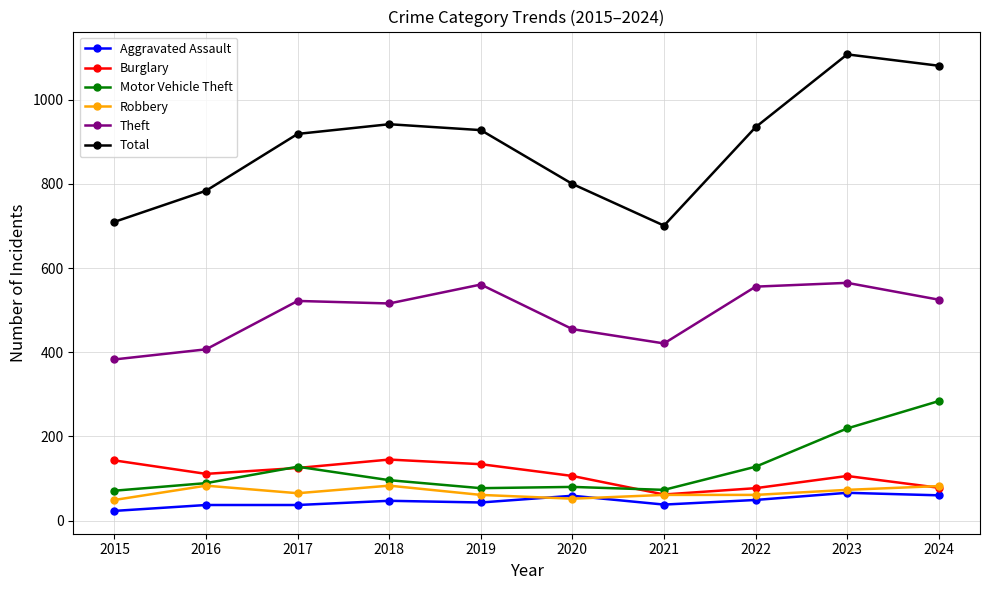

What are all the series names shown in the legend?

Aggravated Assault, Burglary, Motor Vehicle Theft, Robbery, Theft, Total